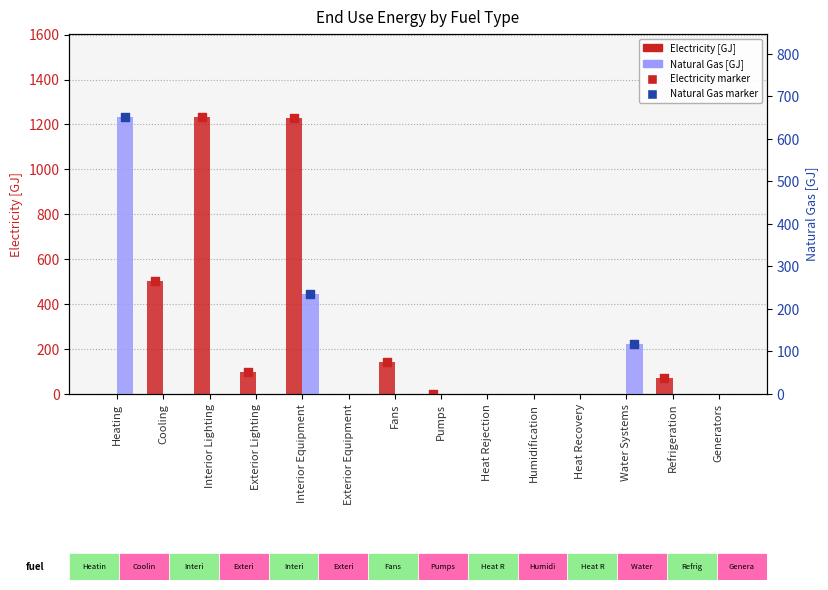

Which series reaches the minimum Y coordinate?

Electricity [GJ]